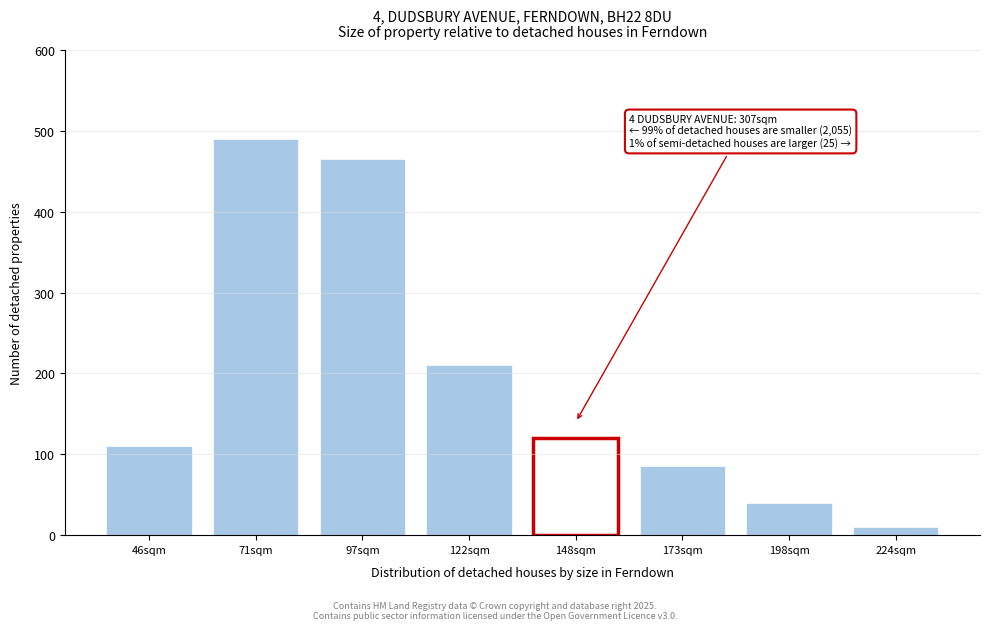

Reading left to right, list all the values displayed in this chart.

46sqm=110	71sqm=490	97sqm=465	122sqm=210	148sqm=120	173sqm=85	198sqm=40	224sqm=10